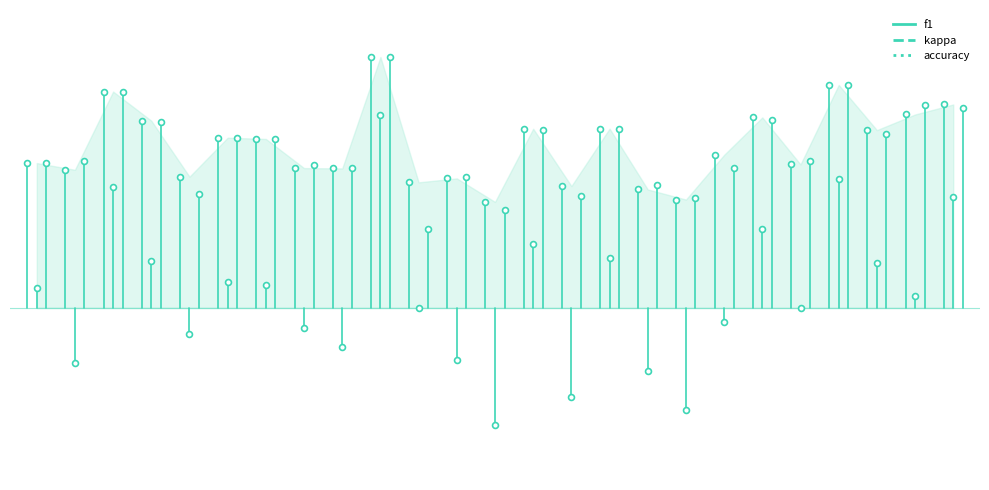

Which series reaches the maximum Y coordinate?

f1